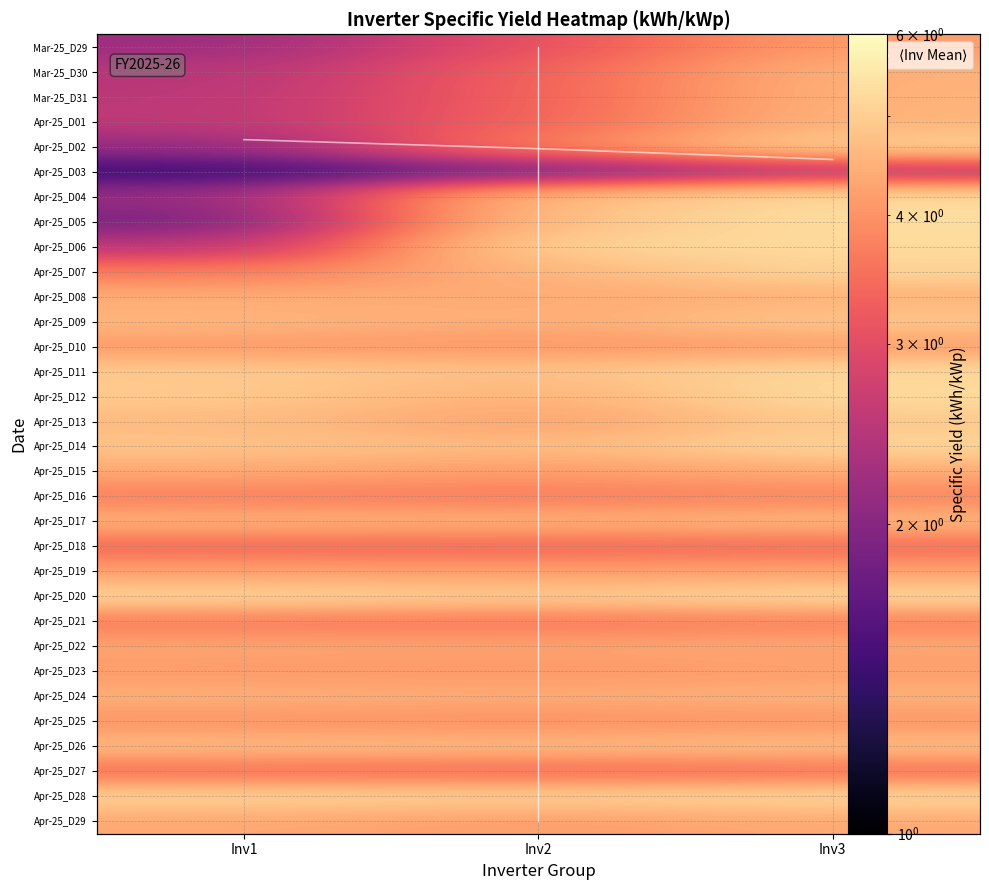

Reading left to right, extract all data points from this chart.

1.8	4.7	5.3